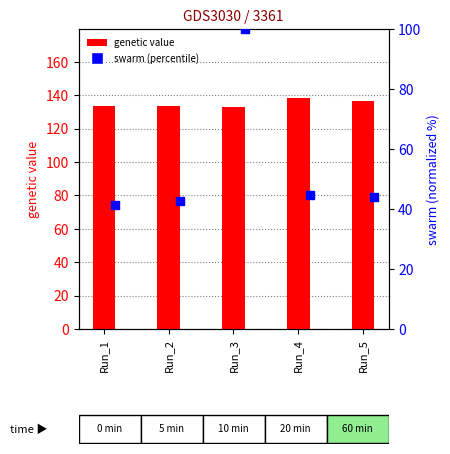

Which series reaches the minimum Y coordinate?

swarm